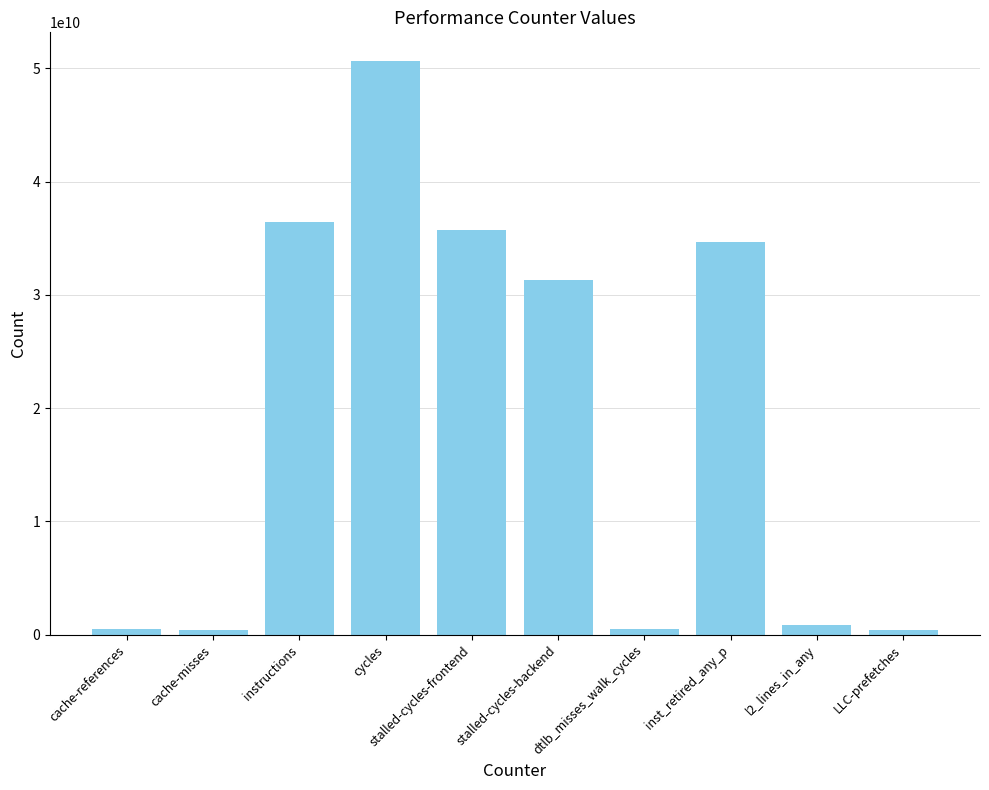

The value at inst_retired_any_p is 34646906127. True or false?

True